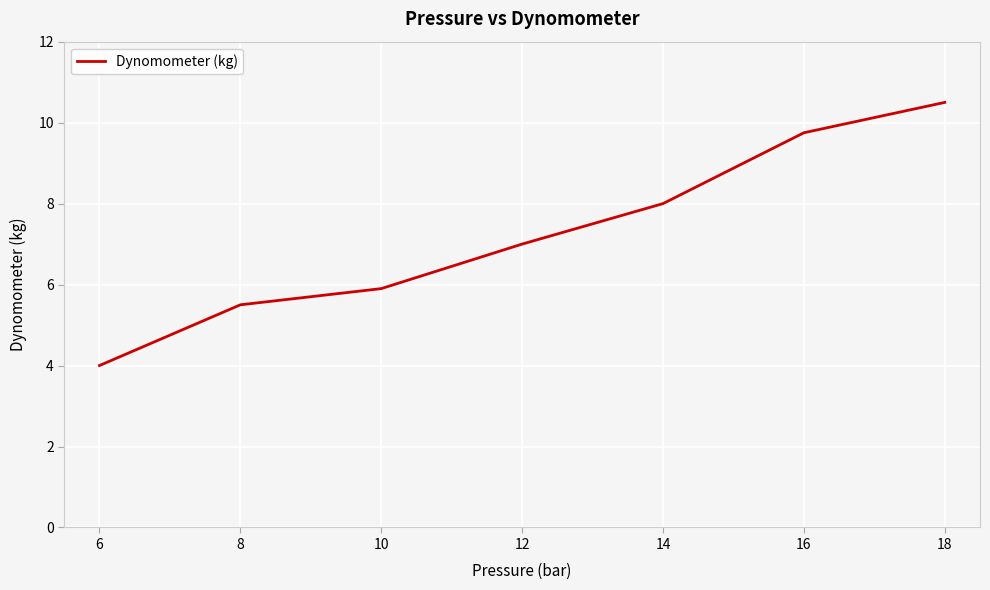

What is the maximum value shown in the chart?

10.5